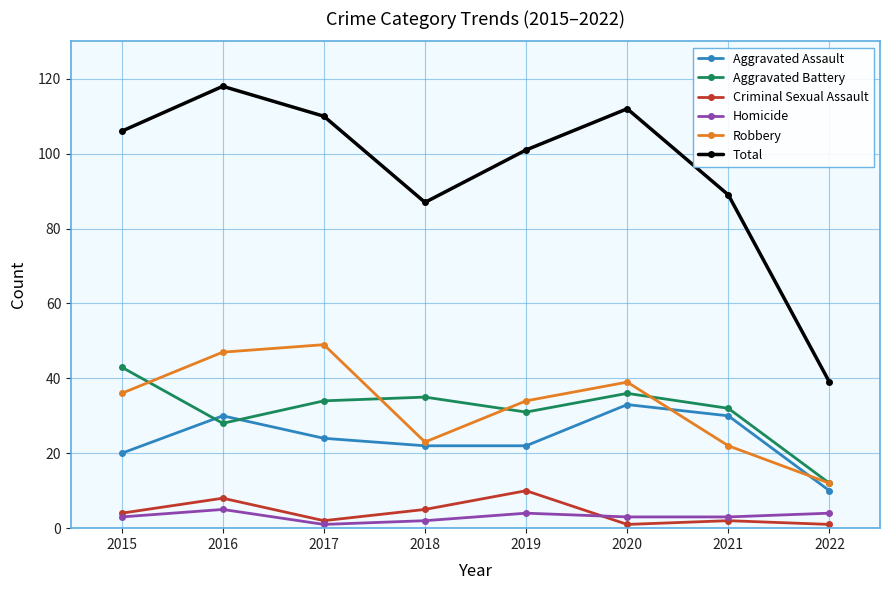

True or false: Total and Homicide intersect in this chart.

False